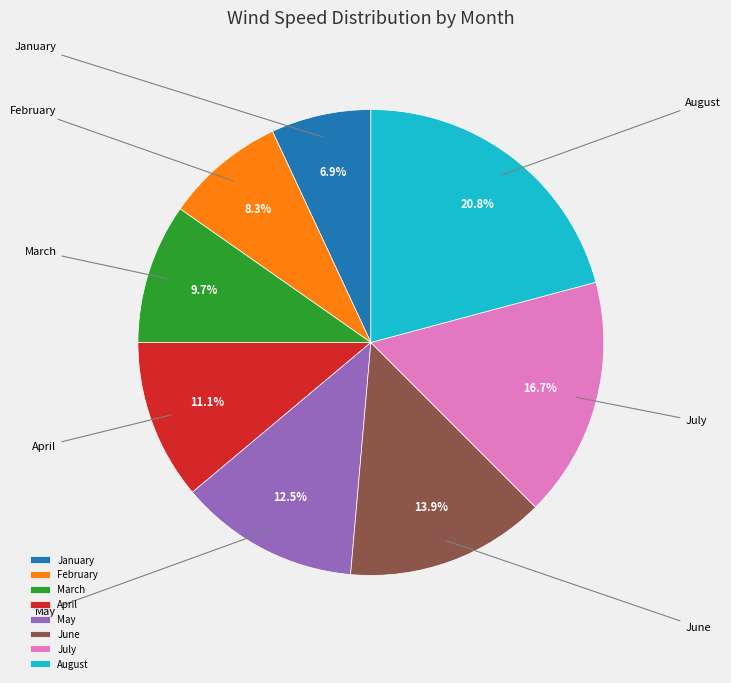

How many slices are in this pie chart?

8